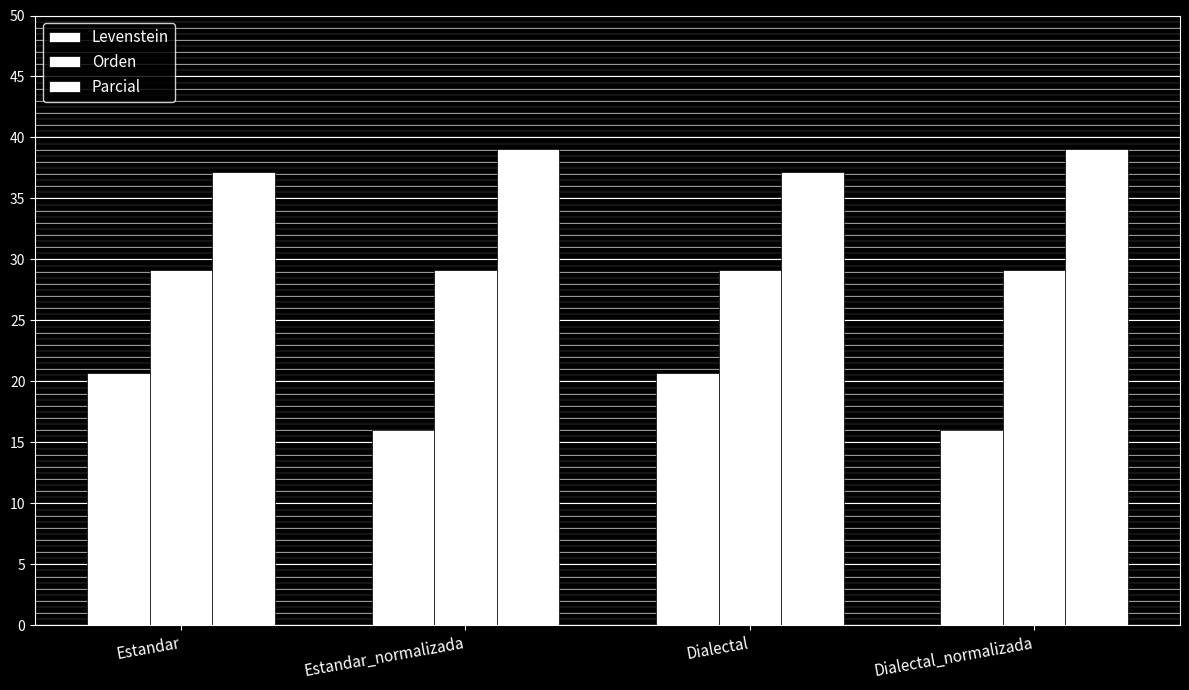

How many bars are there in total?

12